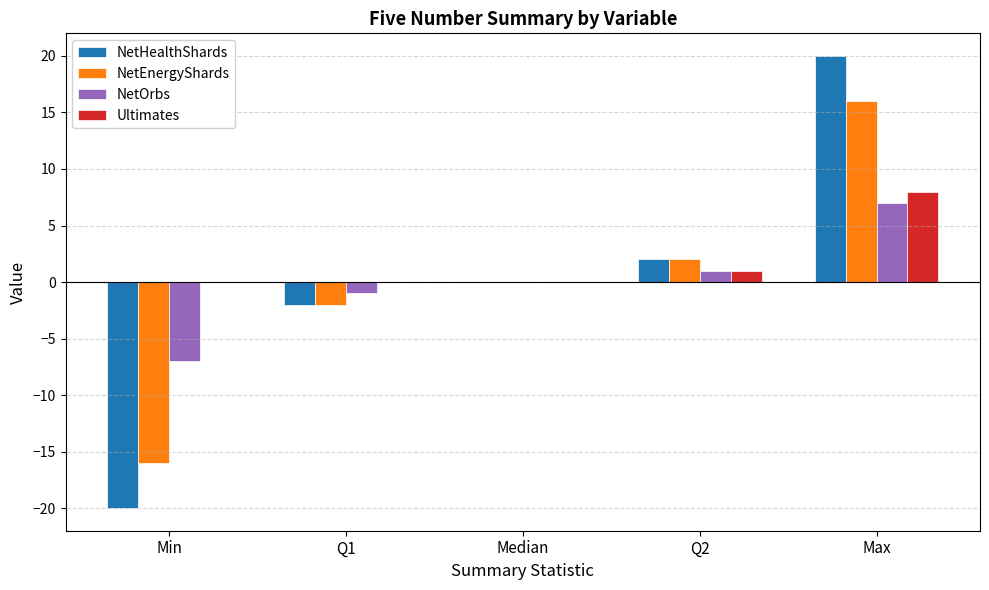

Is the value of NetHealthShards at Max greater than the value of Ultimates at Max?

Yes